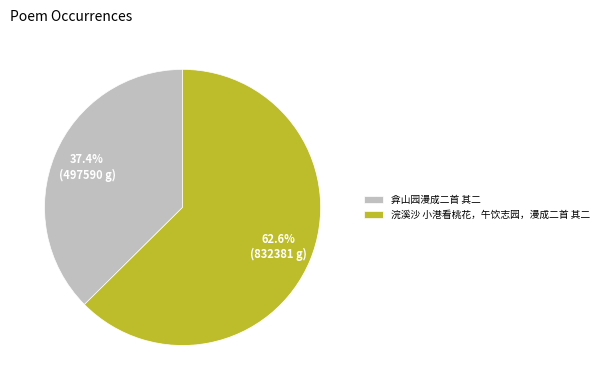

How many segments does this pie chart have?

2